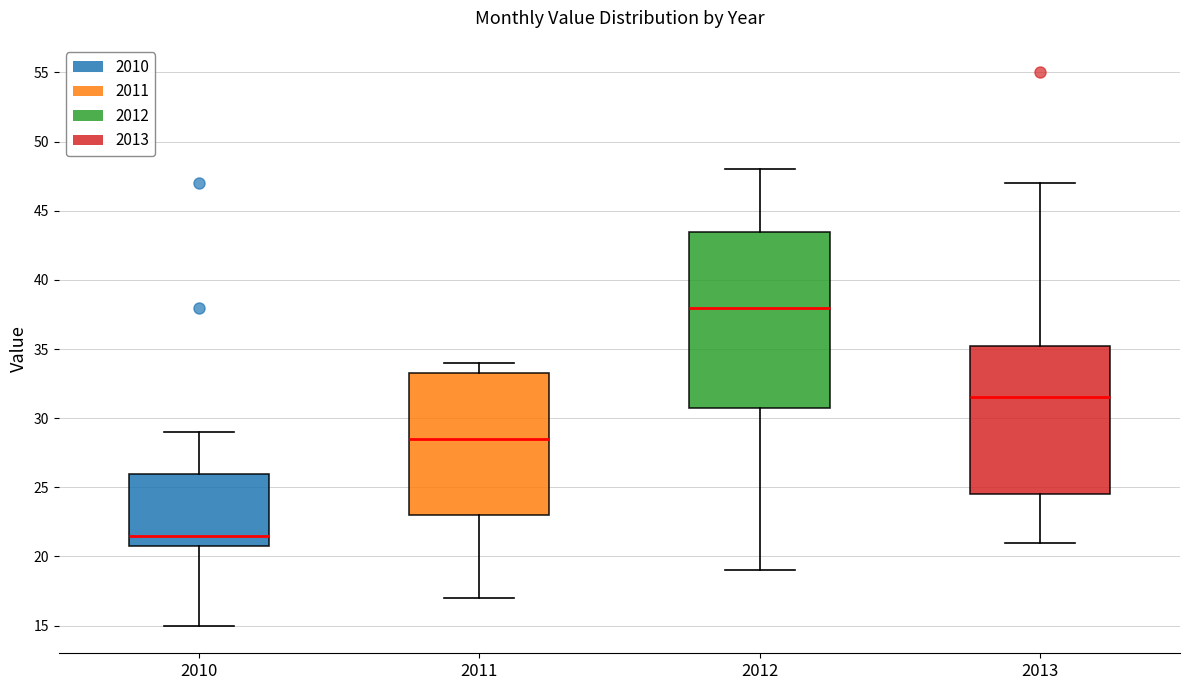

Where does the median line of the box at x = 2012 sit on the y-axis? The values are not printed on the chart, so give them approximately, as read against the axis.

38.0